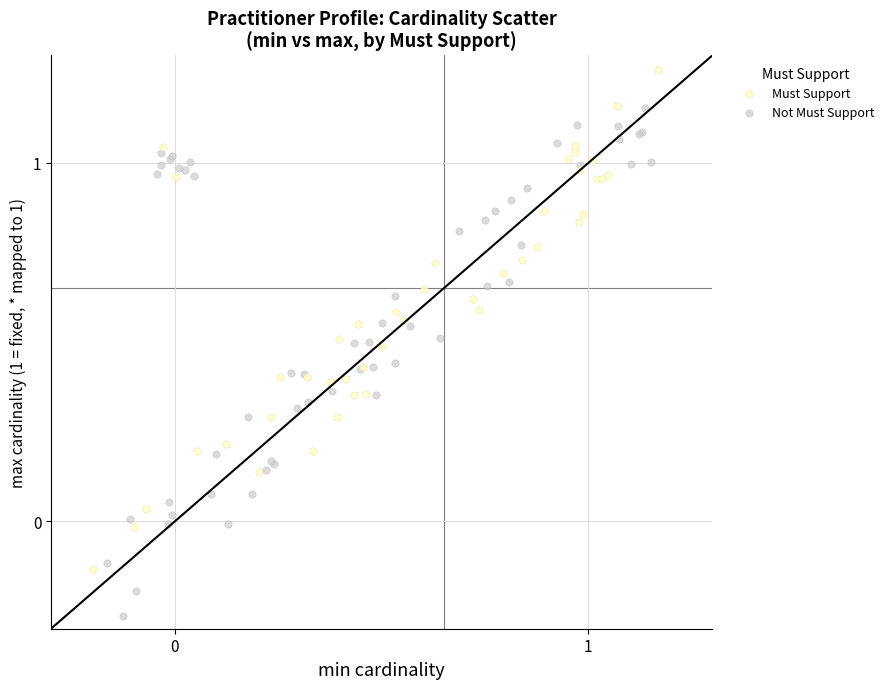

Which series reaches the maximum Y coordinate?

Must Support